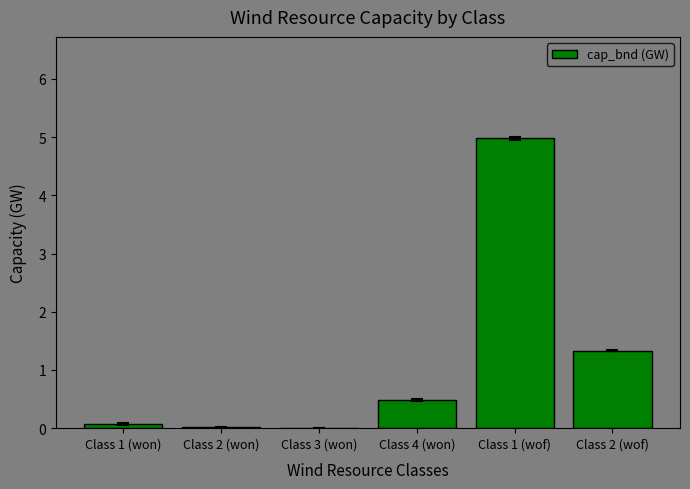

Are the bars horizontal?

No